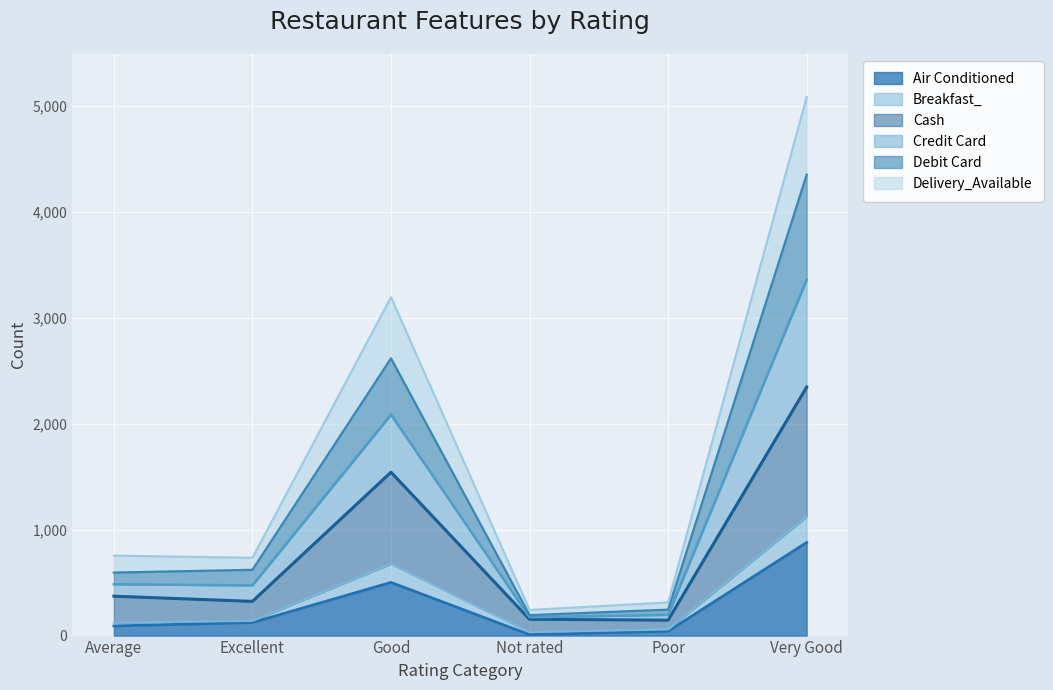

At how many categories does at least one series exceed 1525?

2